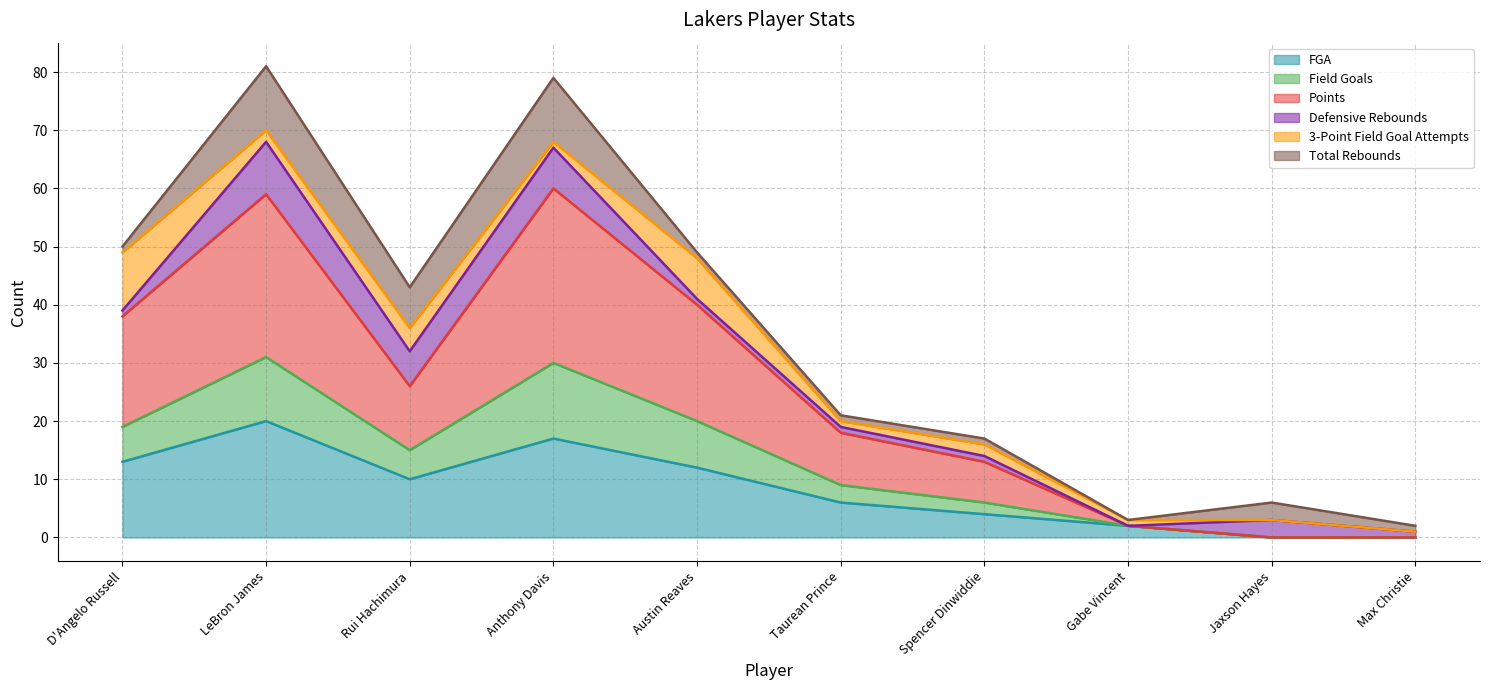

What is the label of the 6th point from the left?

Taurean Prince